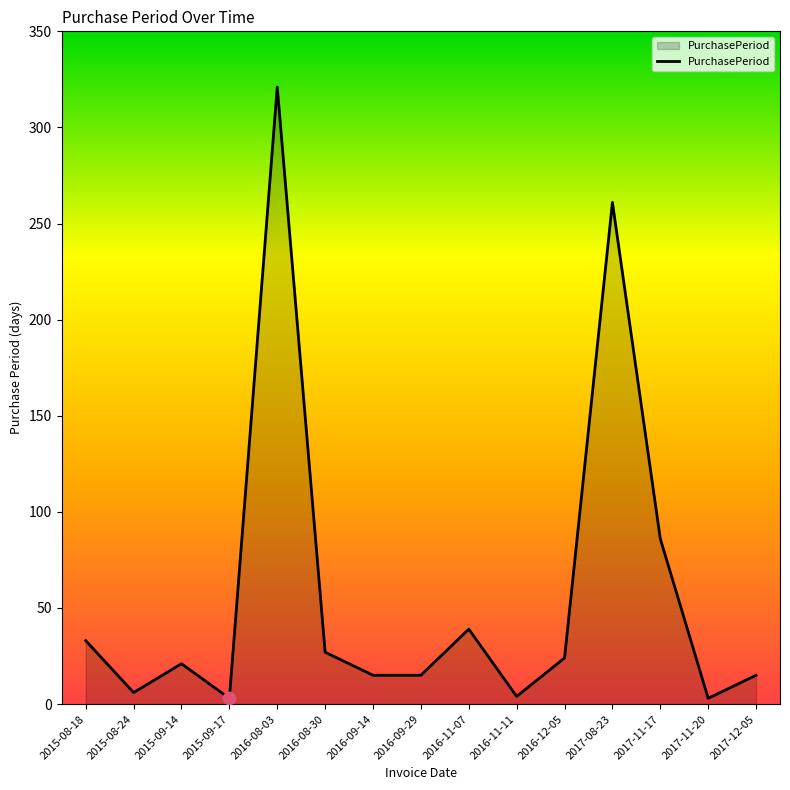

What is the change in value from 2016-12-05 to 2017-12-05?

-9